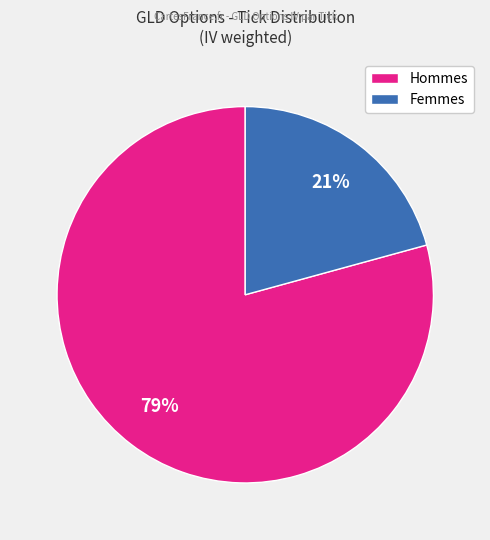

Rank the categories by value from lowest to highest.

Femmes, Hommes